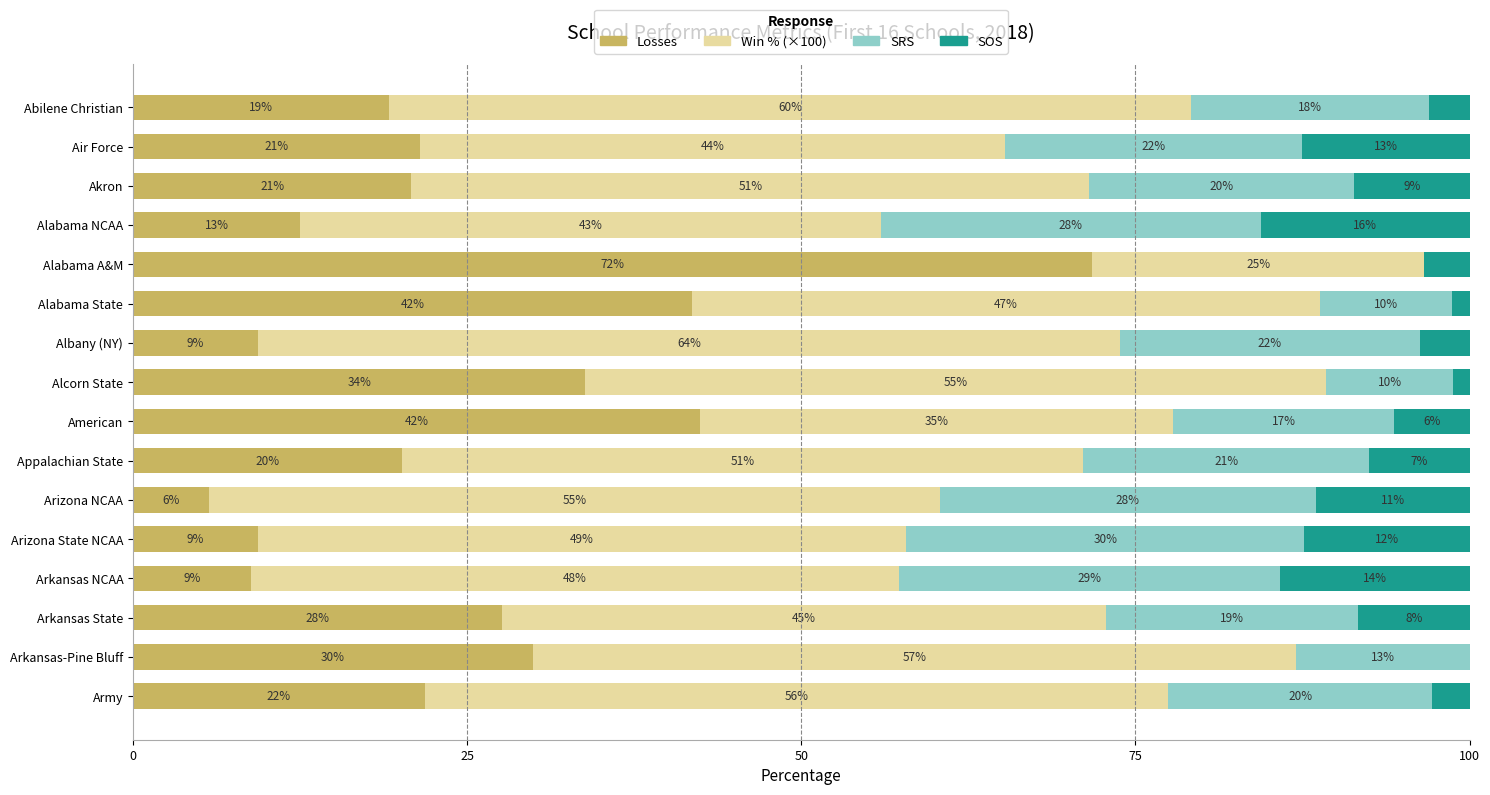

What are all the series names shown in the legend?

Losses, Win % (×100), SRS, SOS